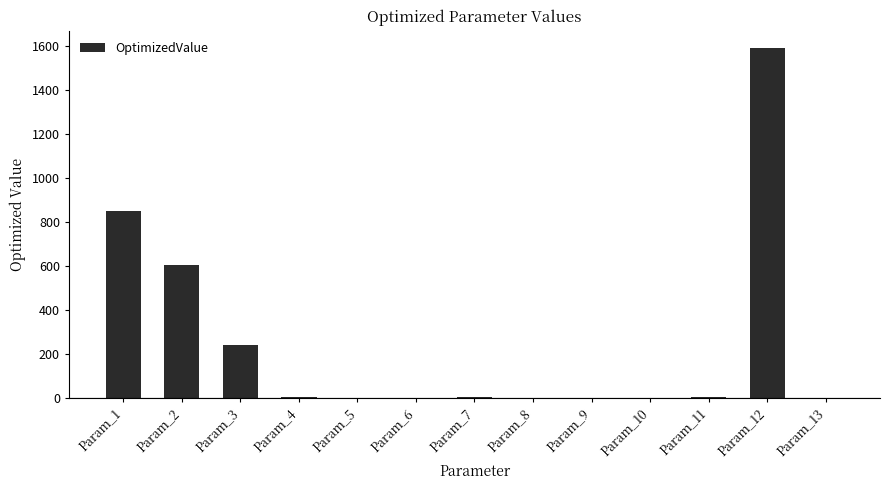

Which category has the highest value across all series?

Param_12